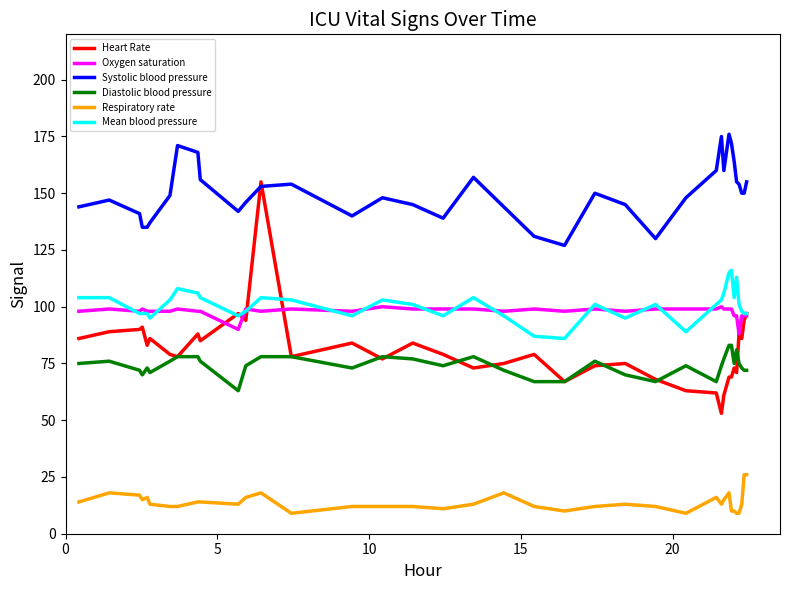

True or false: Systolic blood pressure and Diastolic blood pressure intersect in this chart.

False